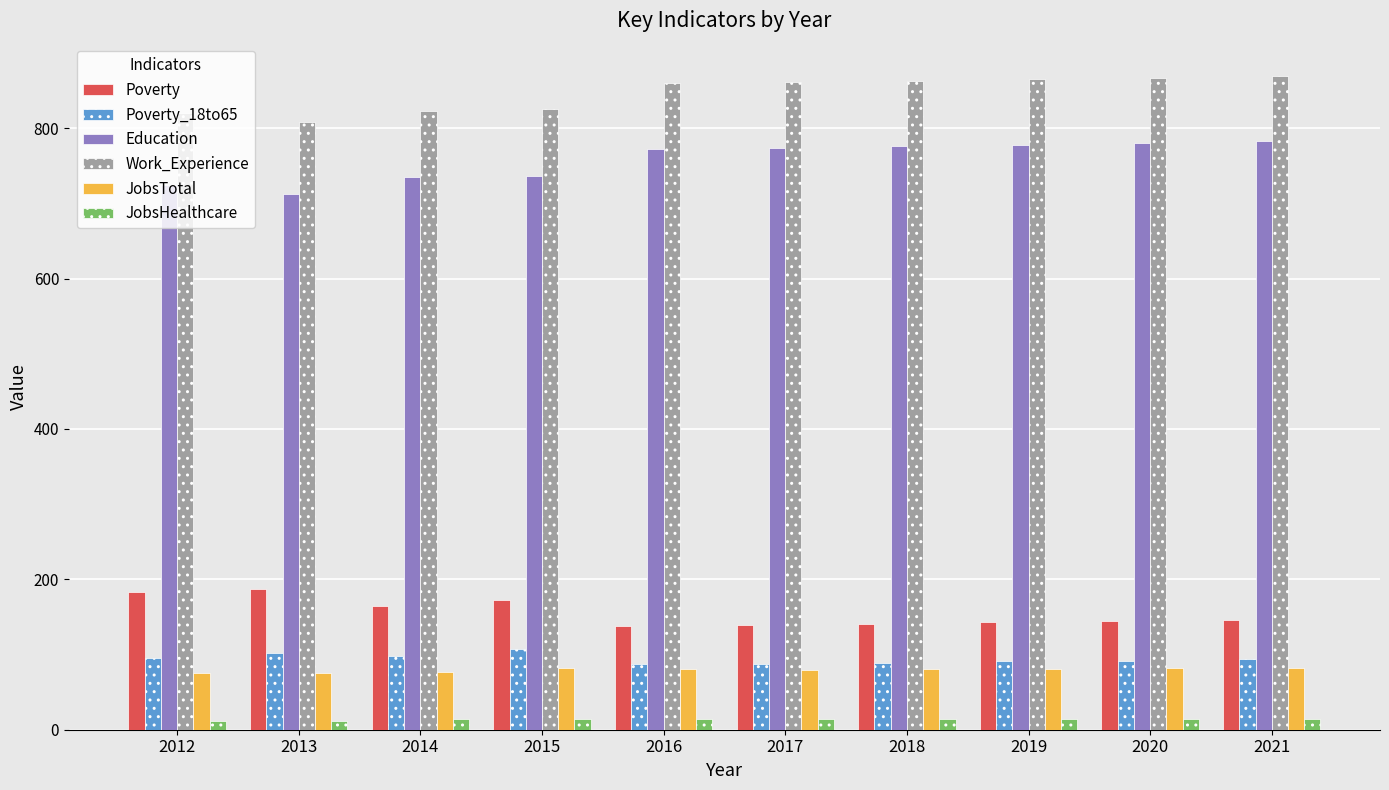

Which series has the widest spread of values?

Education